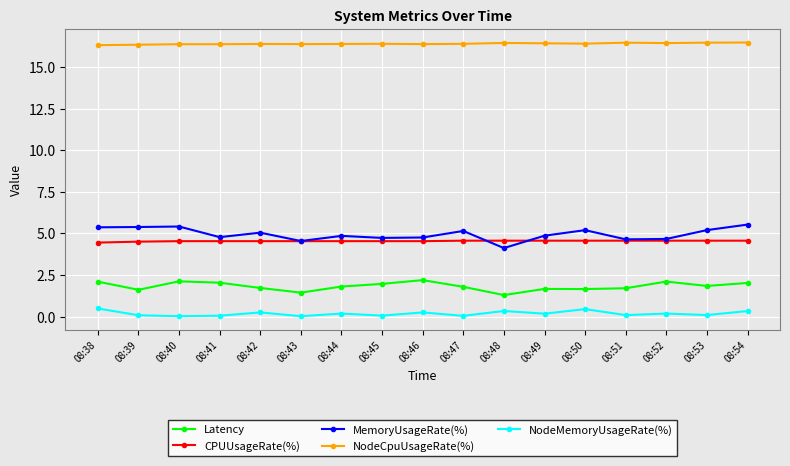

What is the value of the CPUUsageRate(%) point at the 3rd from the left?

4.5